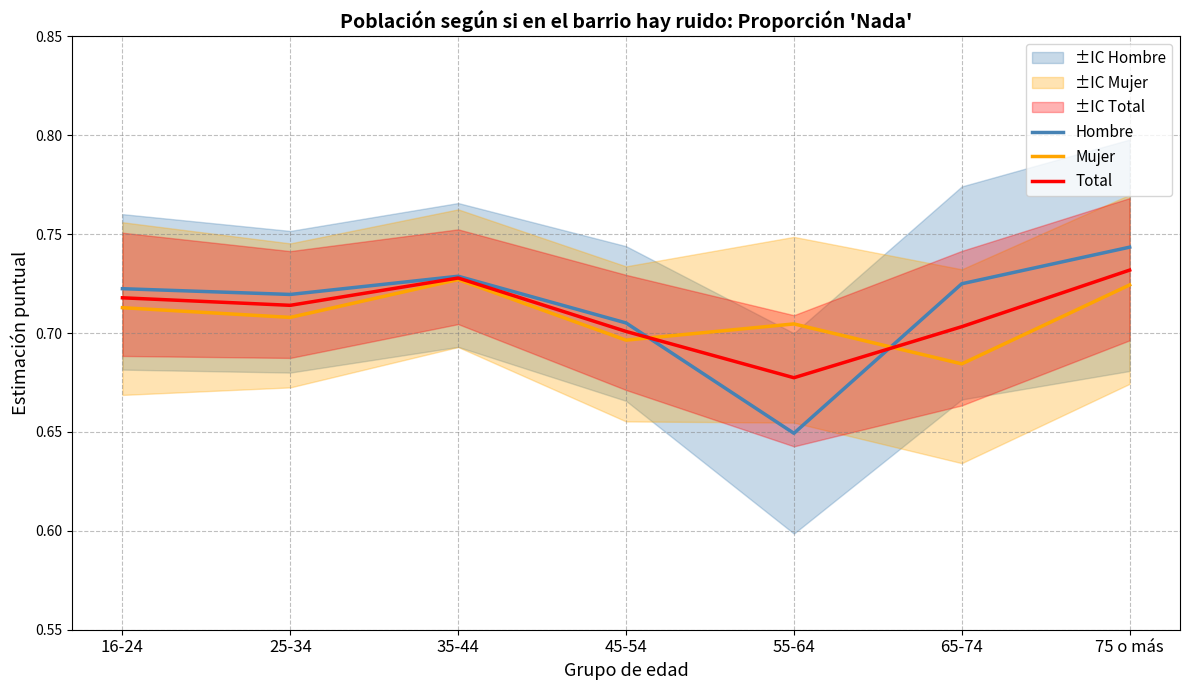

Which category has the highest value in the Hombre series?

75 o más